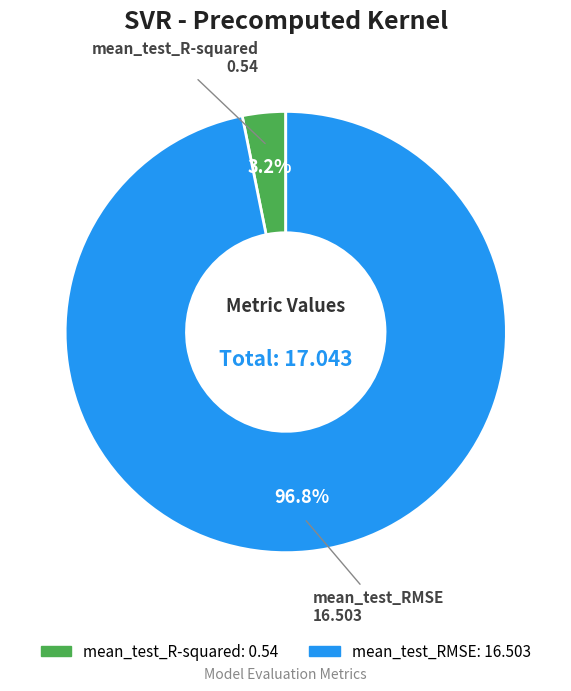

Do mean_test_R-squared and mean_test_RMSE together represent more than half of the pie?

Yes